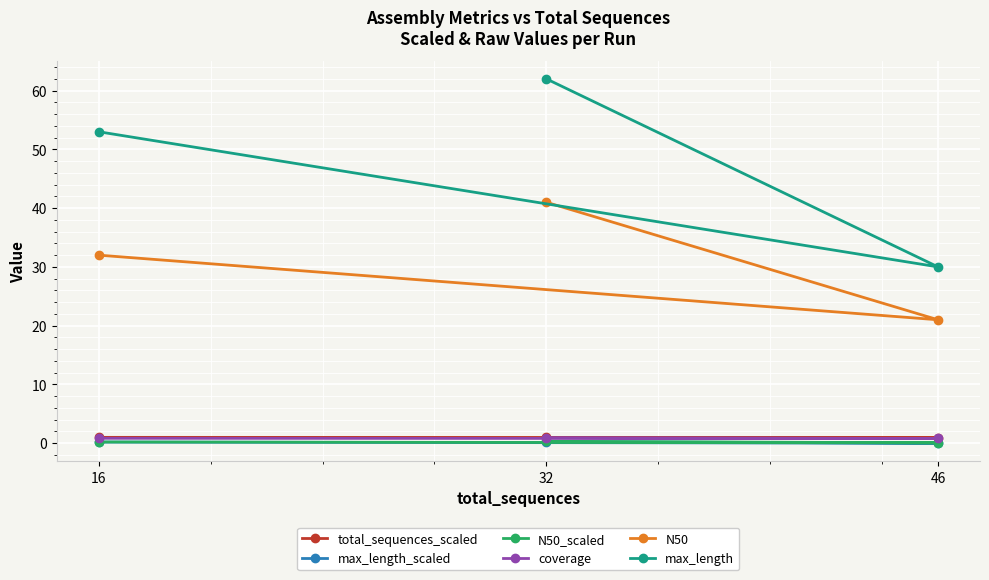

How many lines are shown in the chart?

6